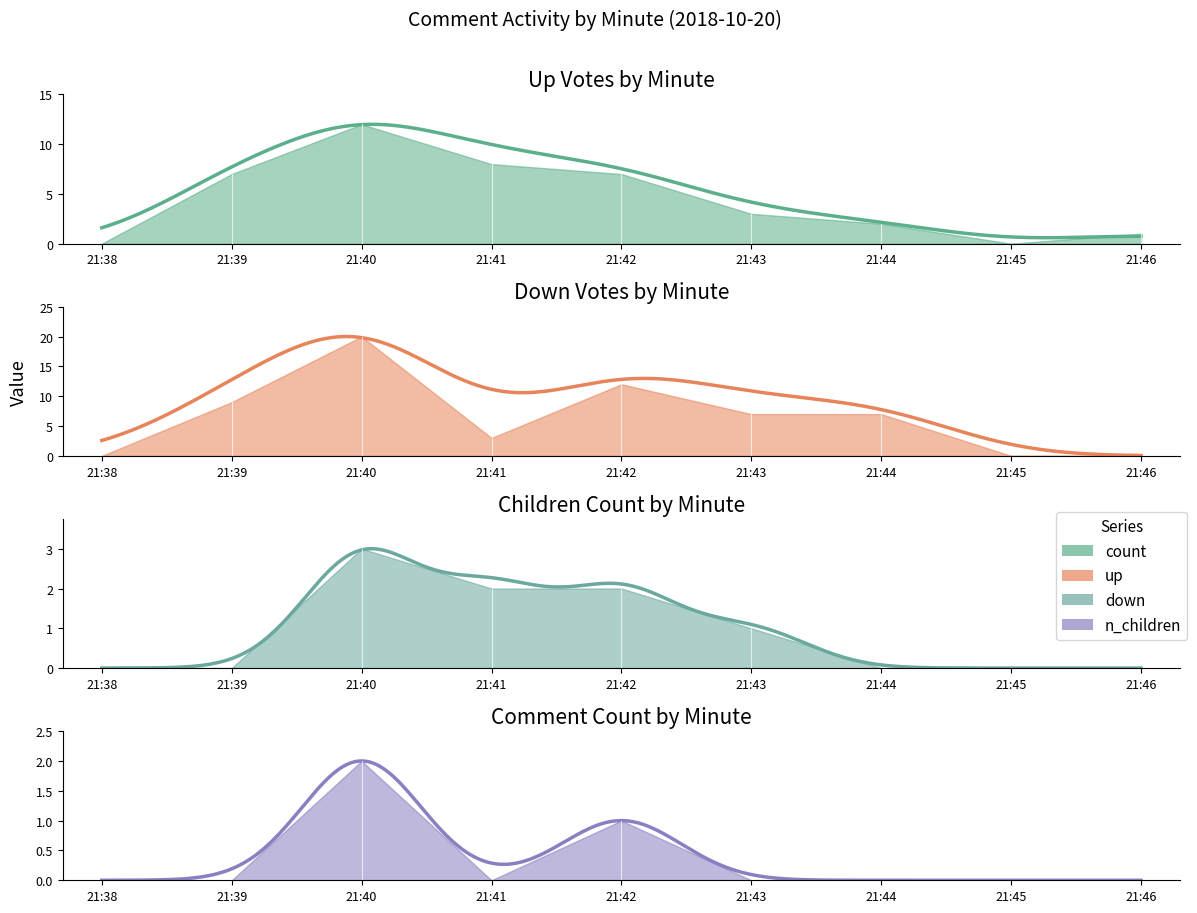

List the series in order of their peak value, lowest first.

n_children, down, count, up